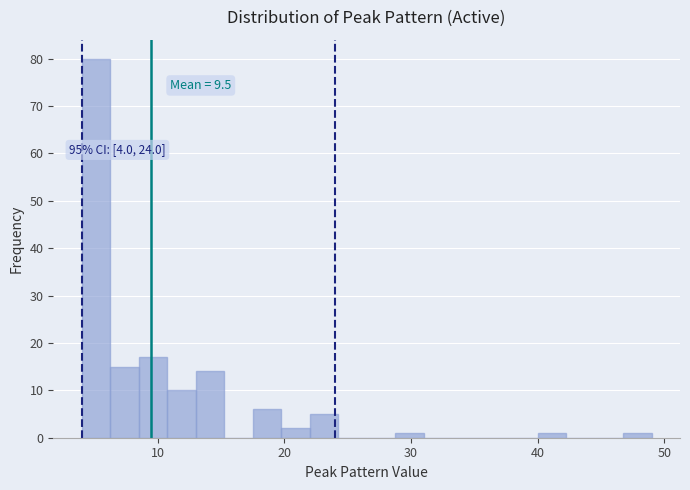

Read against the x-axis, roughly where is the centre of the tallest bar?

5